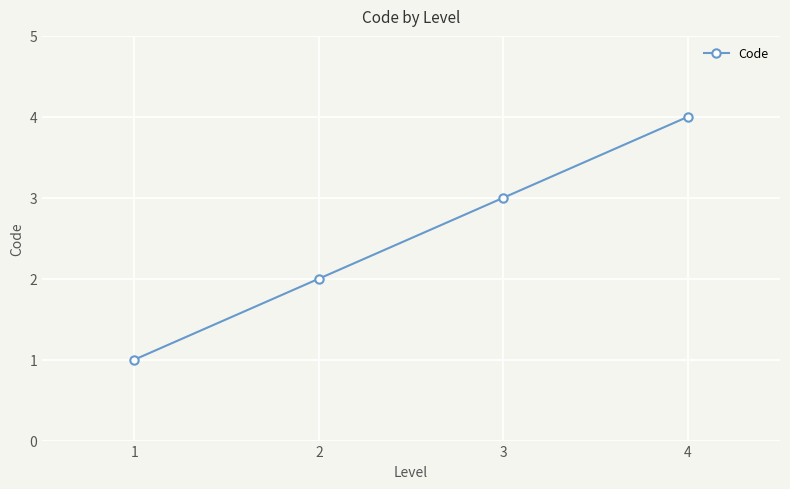

At which category does the chart reach its peak across all series?

4